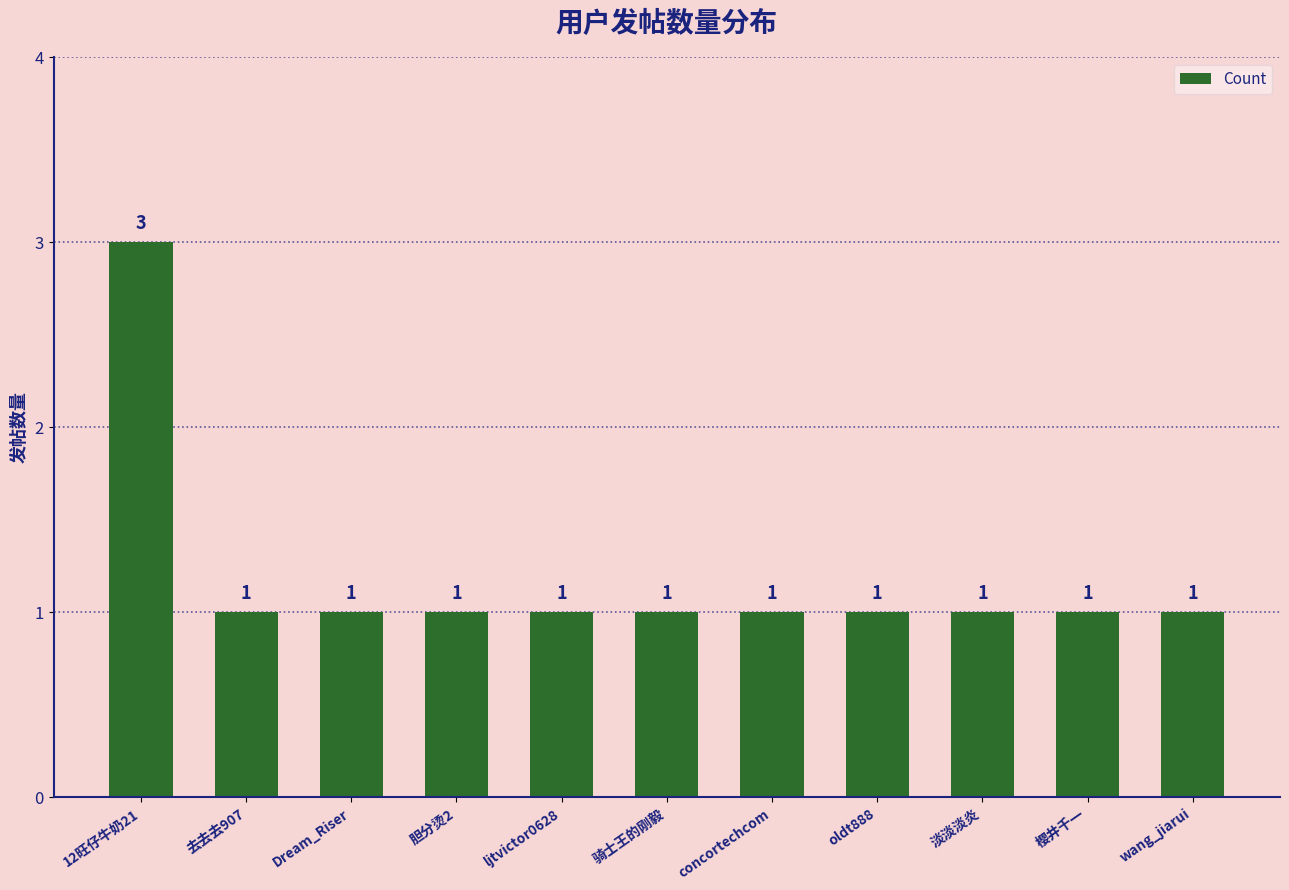

The chart shows a value of 1 at Dream_Riser. True or false?

True